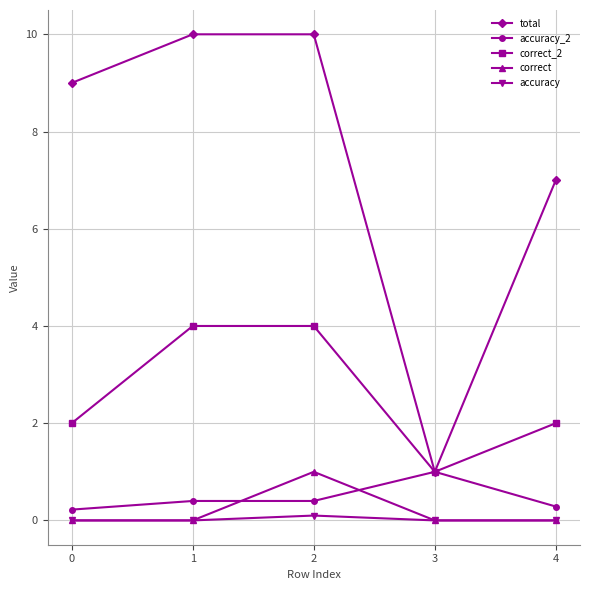

How many interior local peaks does the correct series have?

1